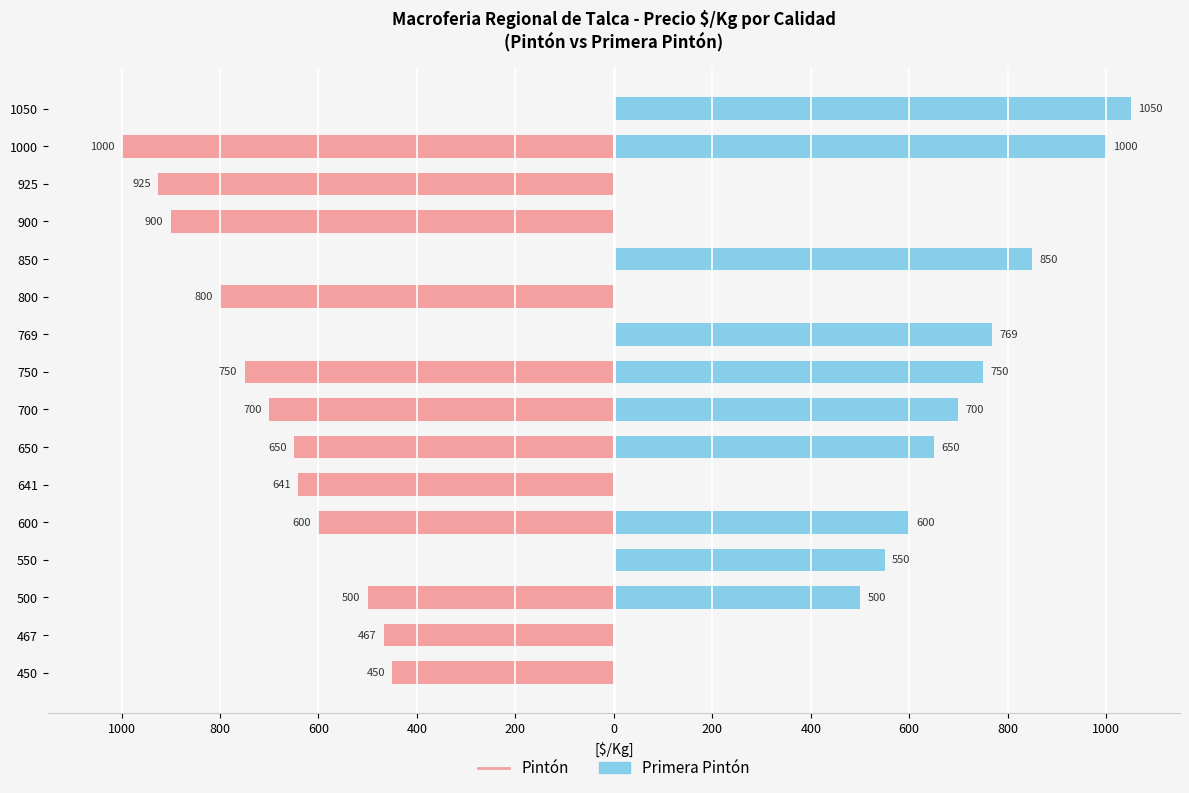

Reading left to right, extract all data points from this chart.

Pintón: -450	-467	-500	0	-600	-641	-650	-700	-750	0	-800	0	-900	-925	-1000	0
Primera Pintón: 0	0	500	550	600	0	650	700	750	769	0	850	0	0	1000	1050